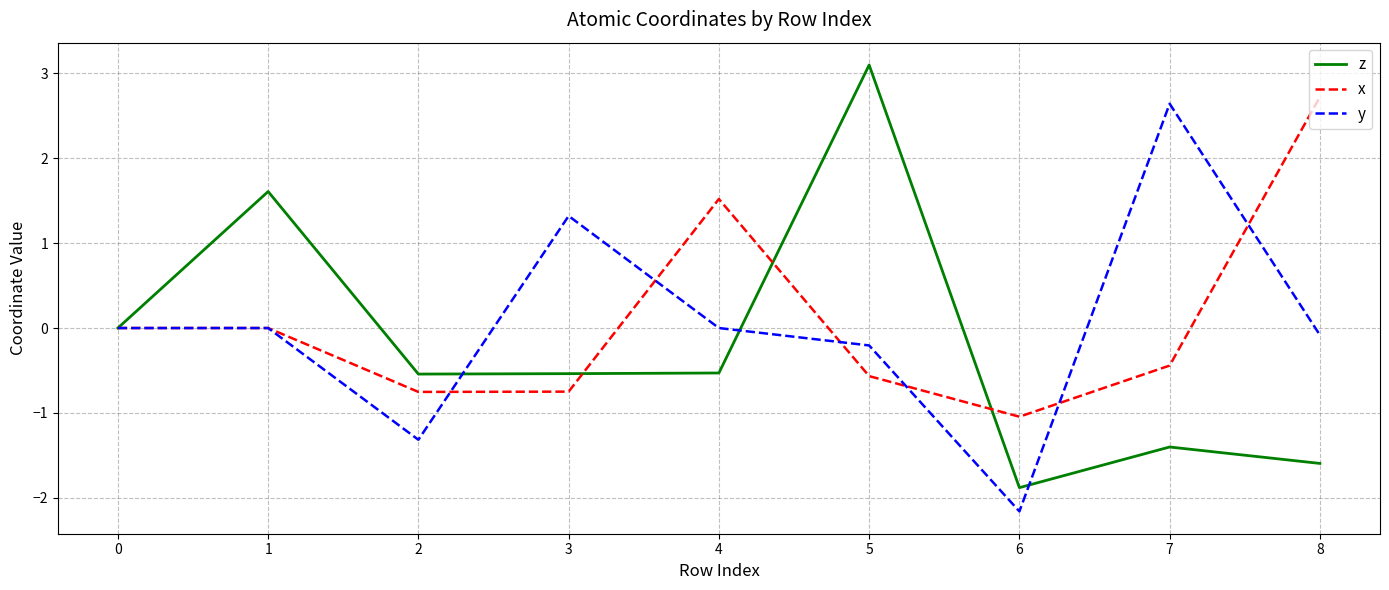

How many lines are shown in the chart?

3